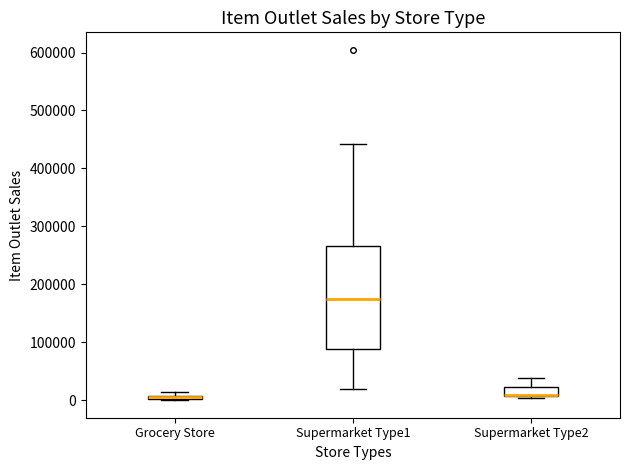

Where is the lower edge of the box for Grocery Store on the y-axis? The values are not printed on the chart, so give them approximately, as read against the axis.

0